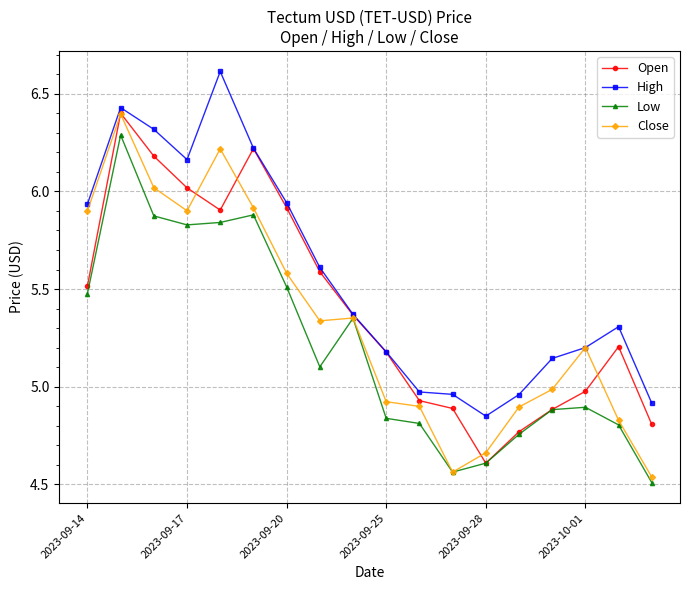

List the series in order of their overall mean, lowest first.

Low, Close, Open, High